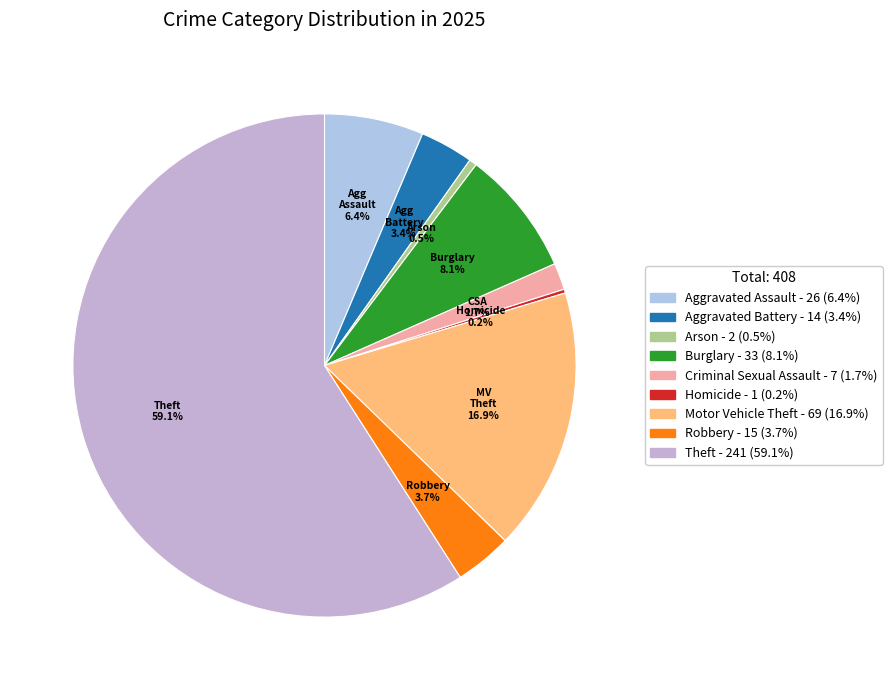

Rank the categories by value from lowest to highest.

Homicide, Arson, Criminal Sexual Assault, Aggravated Battery, Robbery, Aggravated Assault, Burglary, Motor Vehicle Theft, Theft